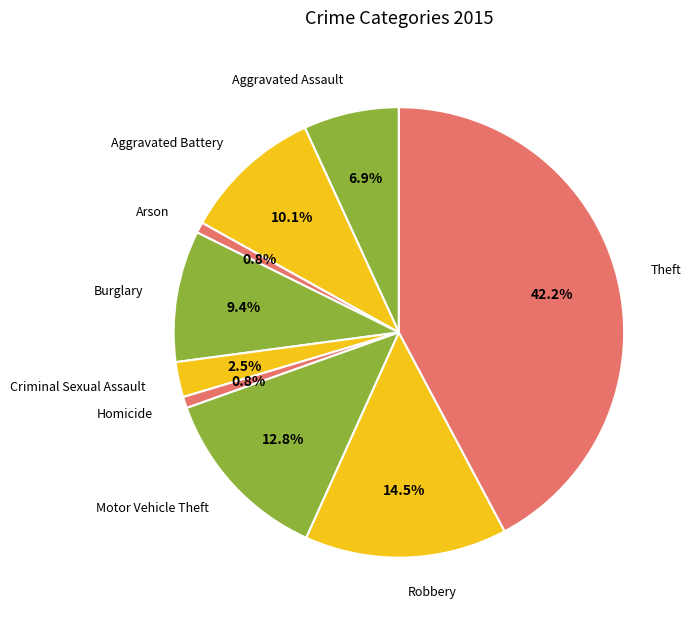

Count the number of slices in the pie.

9